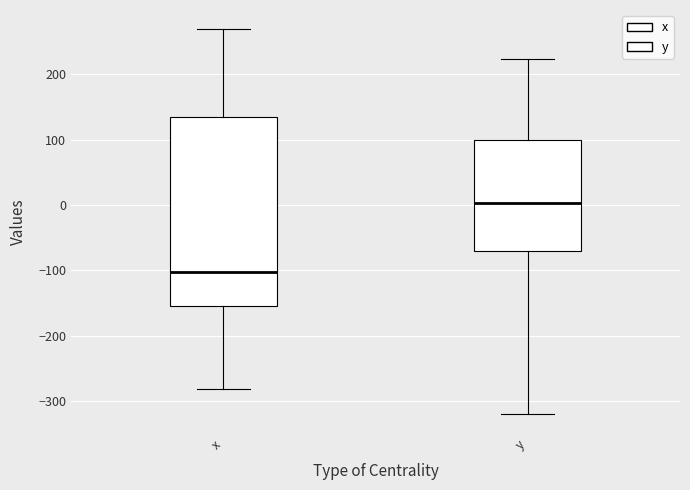

Reading left to right, transcribe this box plot: for each box, give where its median line is, the range the box spans, and where its two whiskers end, as read against the y-axis. The values are not printed on the chart, so give them approximately, as read against the axis.

x: median -100, box -150 to 140, whiskers -280 to 270
y: median 0, box -70 to 100, whiskers -320 to 220